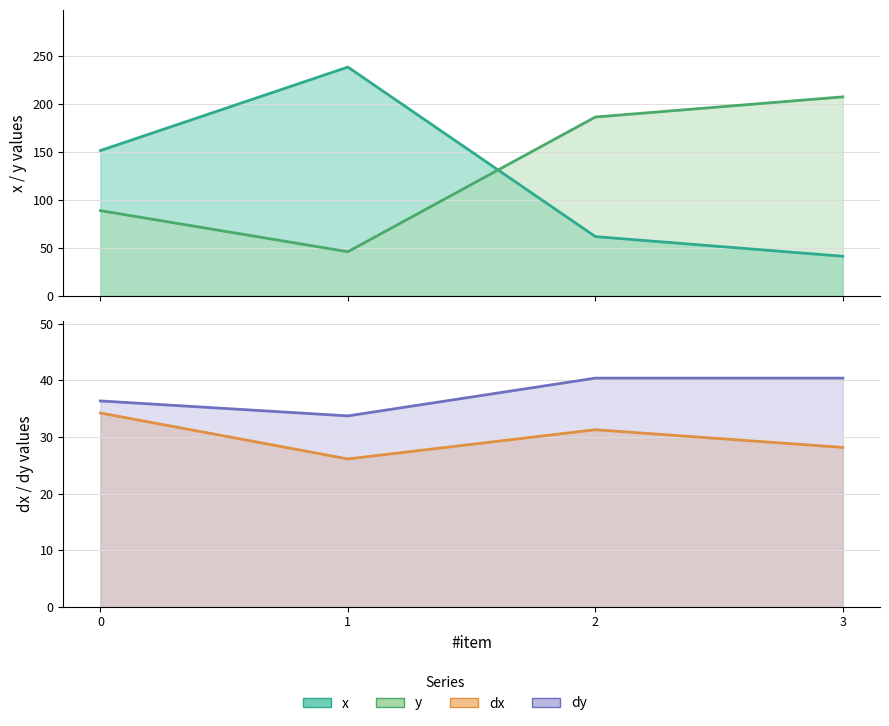

Rank the series by their maximum value, from lowest to highest.

dx, dy, y, x